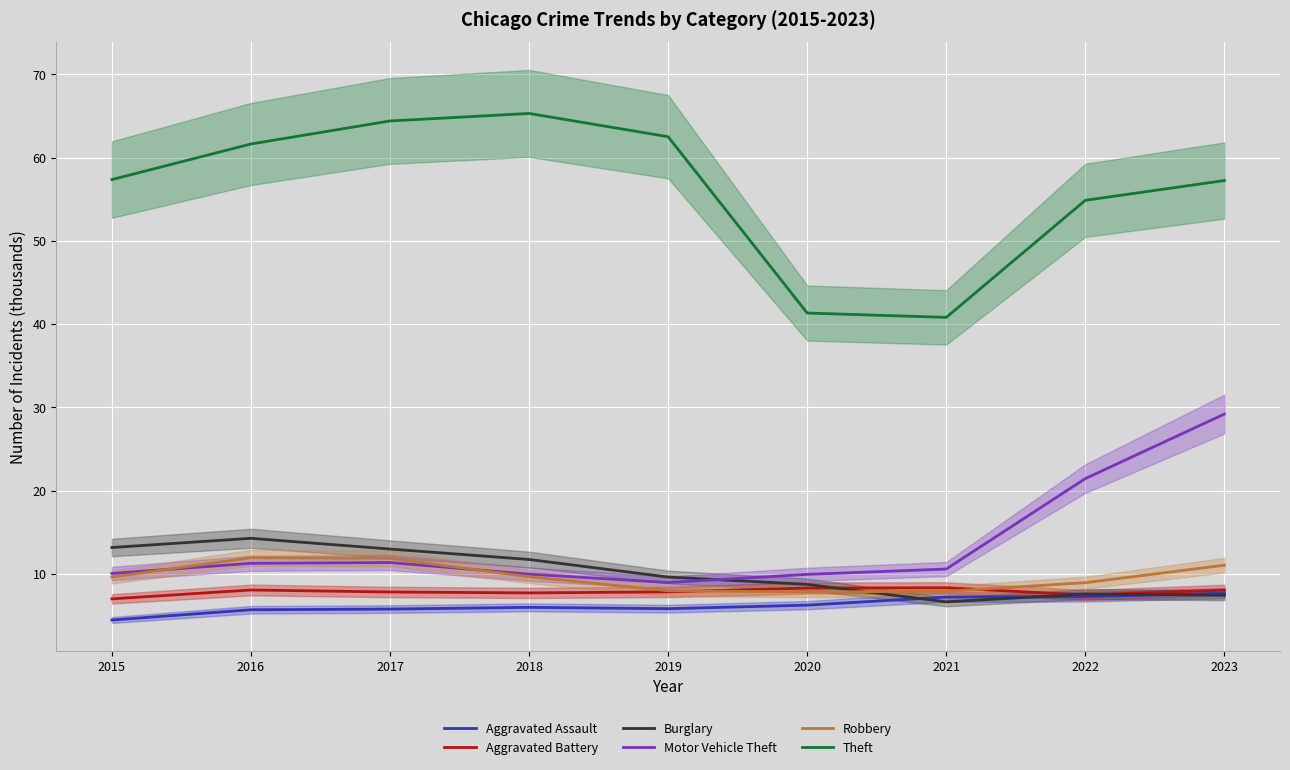

Reading right to left, extract all data points from this chart.

Aggravated Assault: 7.7	7.3	7.2	6.3	5.8	6.0	5.8	5.7	4.5
Aggravated Battery: 8.1	7.5	8.3	8.3	7.9	7.7	7.8	8.1	7.0
Burglary: 7.5	7.6	6.7	8.8	9.6	11.7	13.0	14.3	13.2
Motor Vehicle Theft: 29.2	21.5	10.6	10.0	9.0	10.0	11.4	11.3	10.1
Robbery: 11.1	9.0	7.9	7.9	8.0	9.7	11.9	12.0	9.6
Theft: 57.2	54.9	40.8	41.3	62.5	65.3	64.4	61.6	57.4